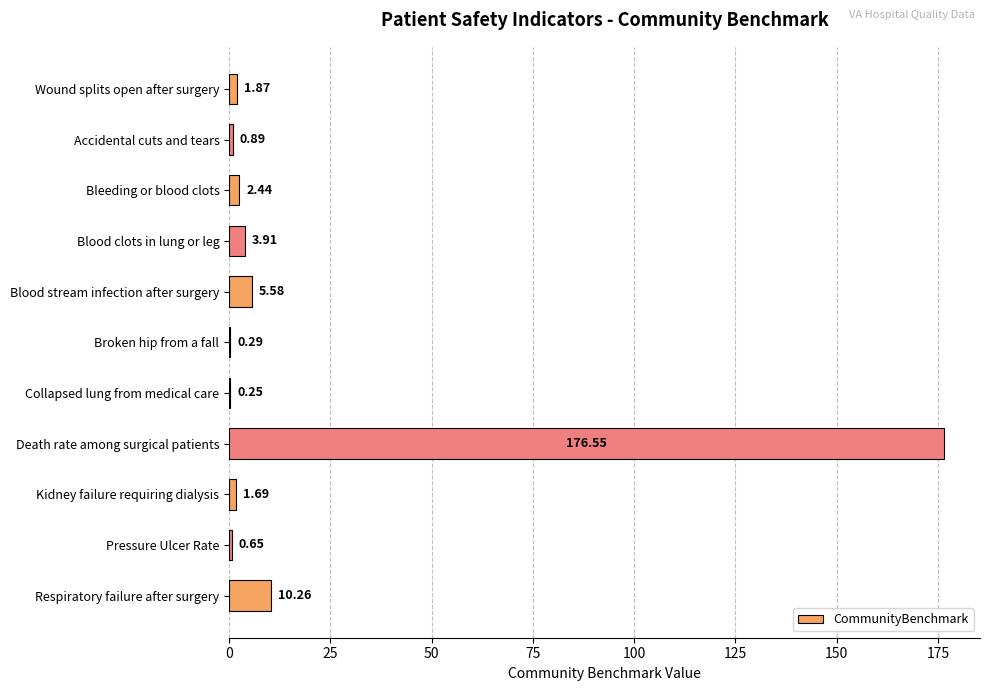

How many values exceed 1?

7